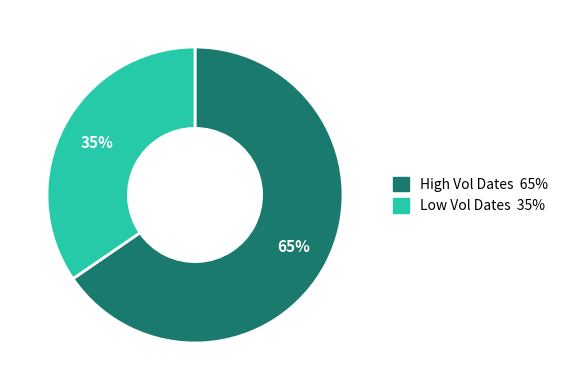

To the nearest percent, what is the average slice percentage?

50%